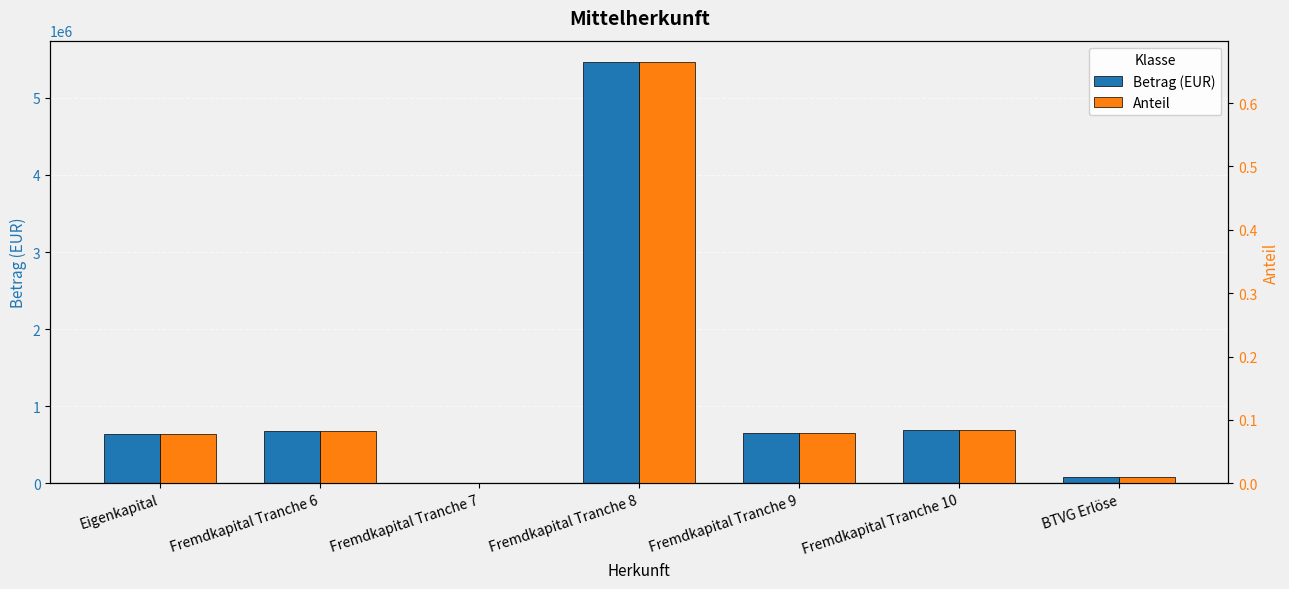

What is the label of the 7th bar from the right?

Eigenkapital